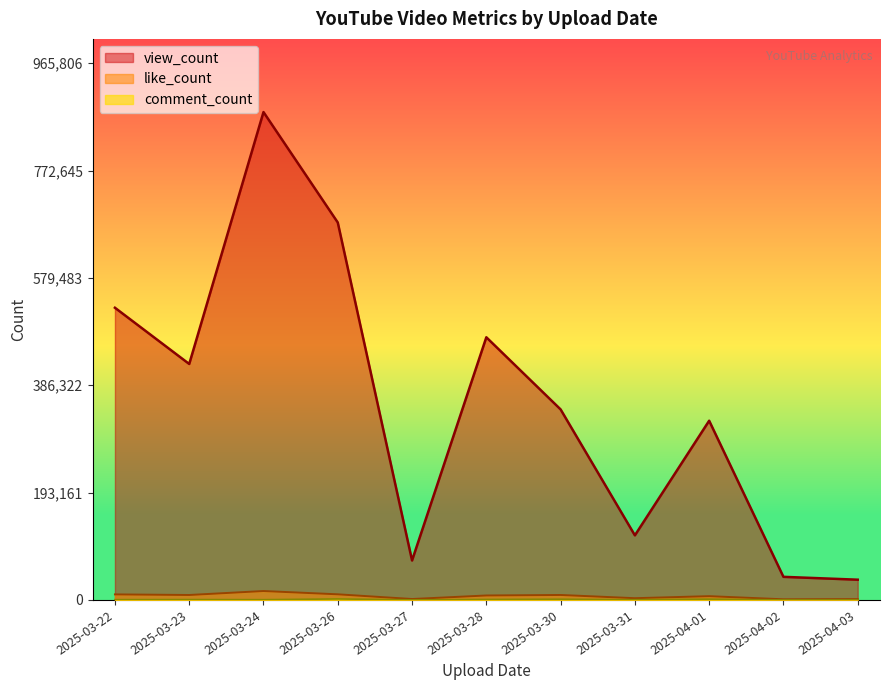

Which series has the largest range (max minus min)?

view_count